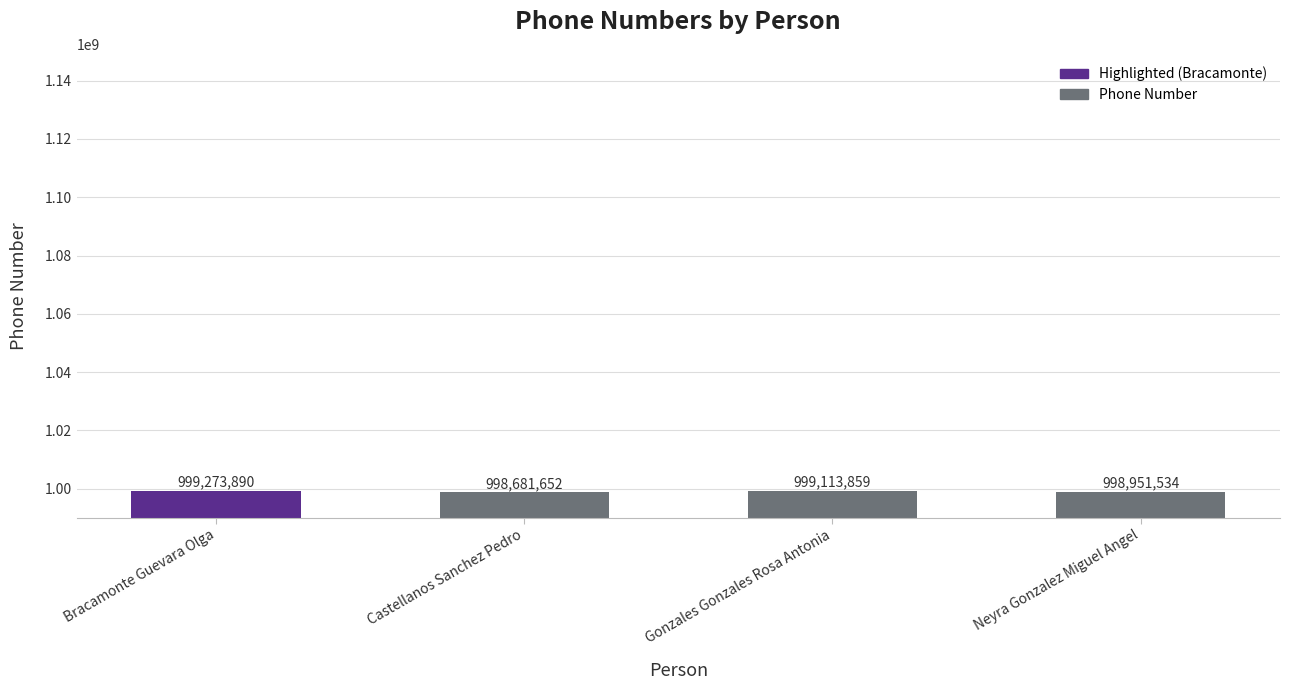

What is the difference between the maximum and second lowest values?

322356